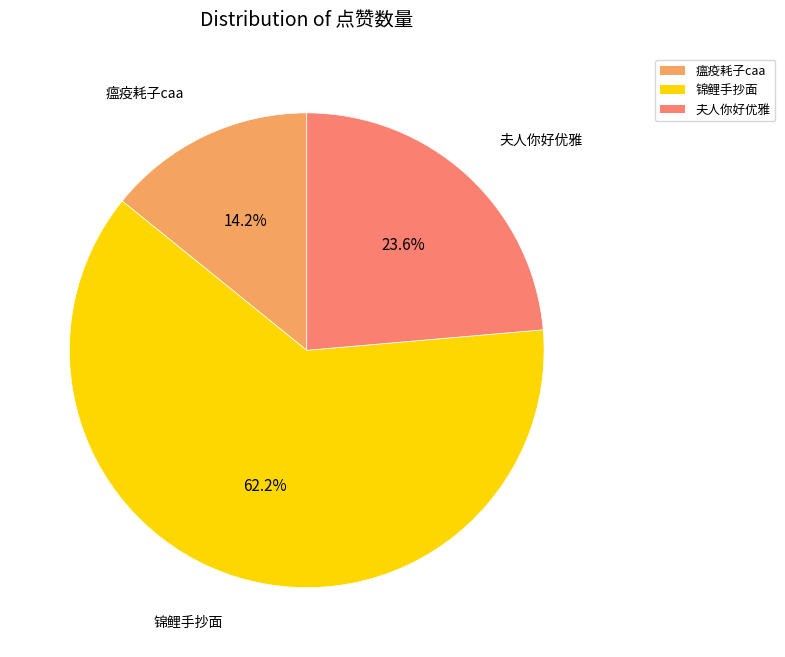

Which category has the smallest portion of the pie?

瘟疫耗子caa